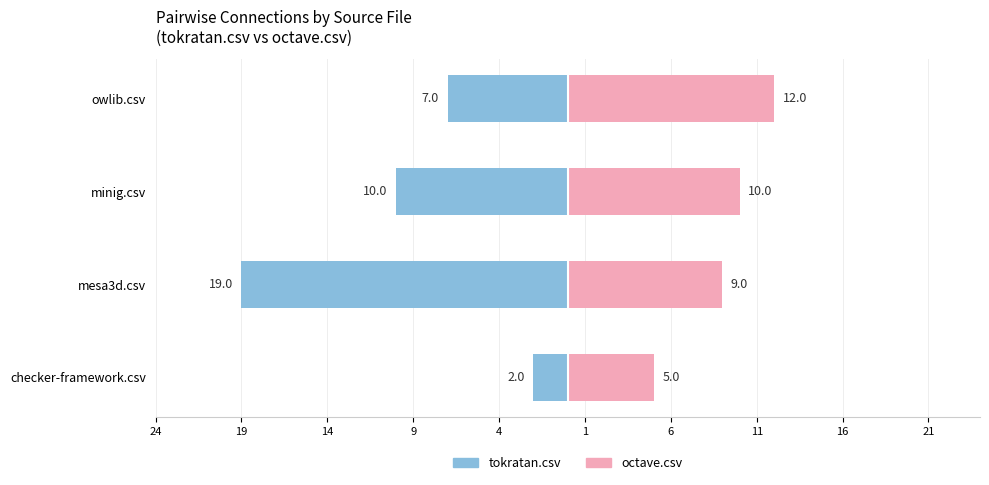

What is the highest value of the octave.csv series?

12